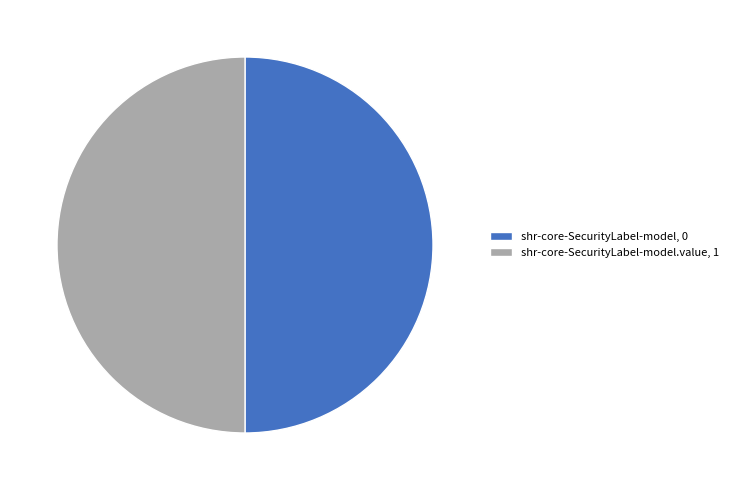

True or false: shr-core-SecurityLabel-model.value, 1 accounts for 40% of the total.

False